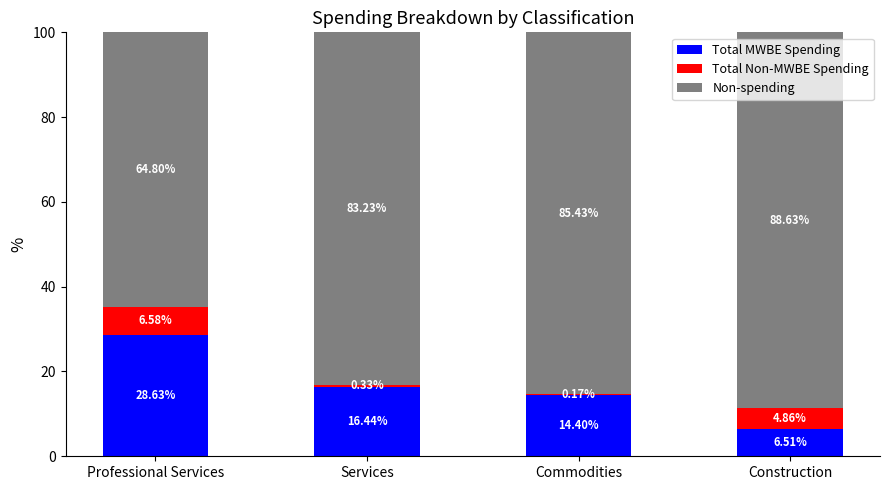

What is the sum of all Total MWBE Spending values?

66.0